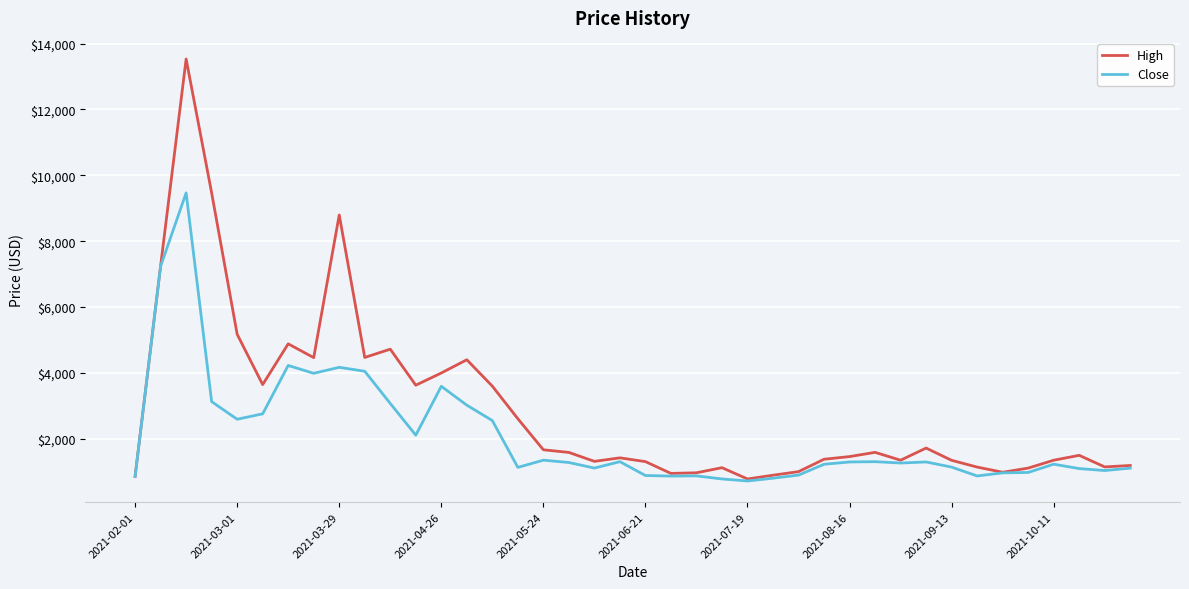

Which series has the widest spread of values?

High